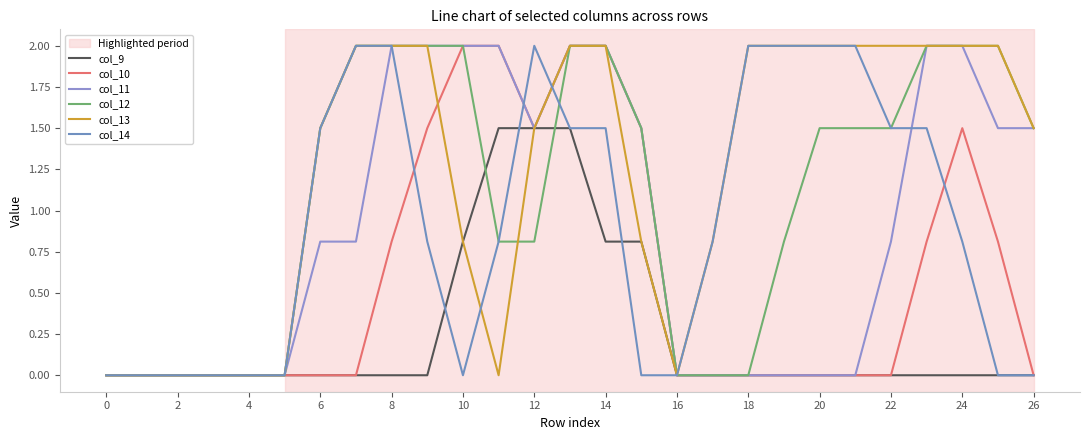

How many categories are shown in the chart?

27